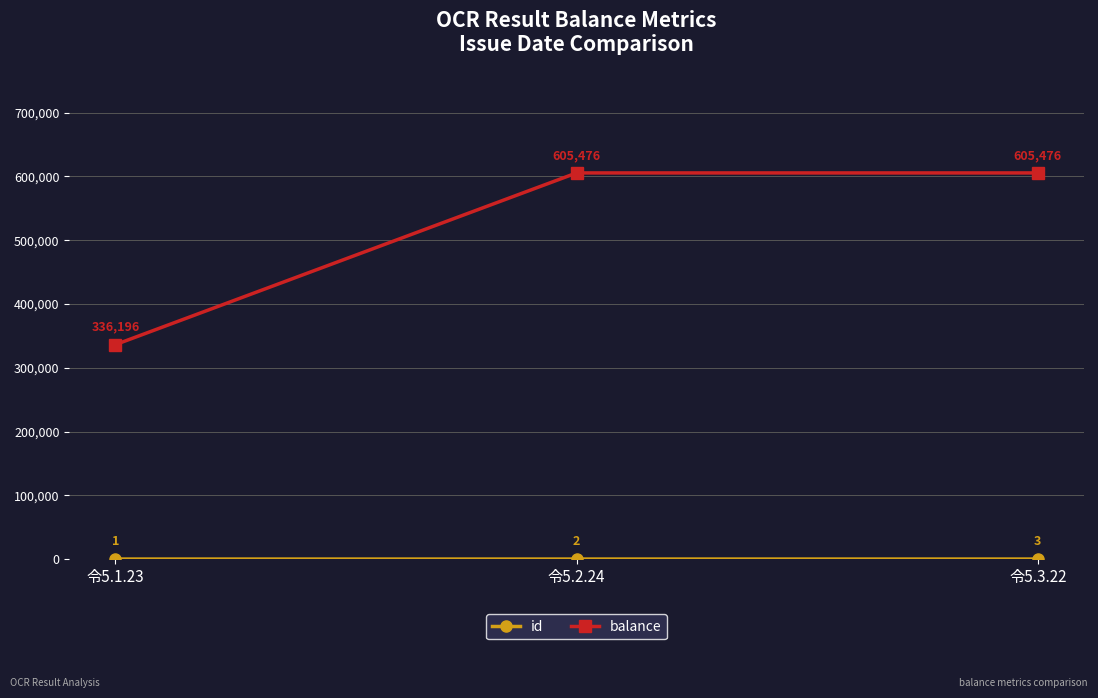

At which label is balance closest to 470836?

令5.1.23